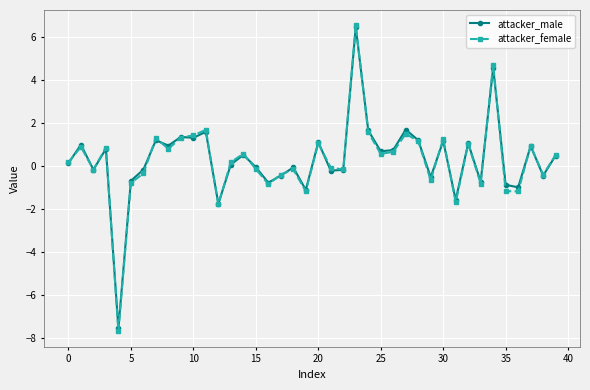

Which series has the widest spread of values?

attacker_female